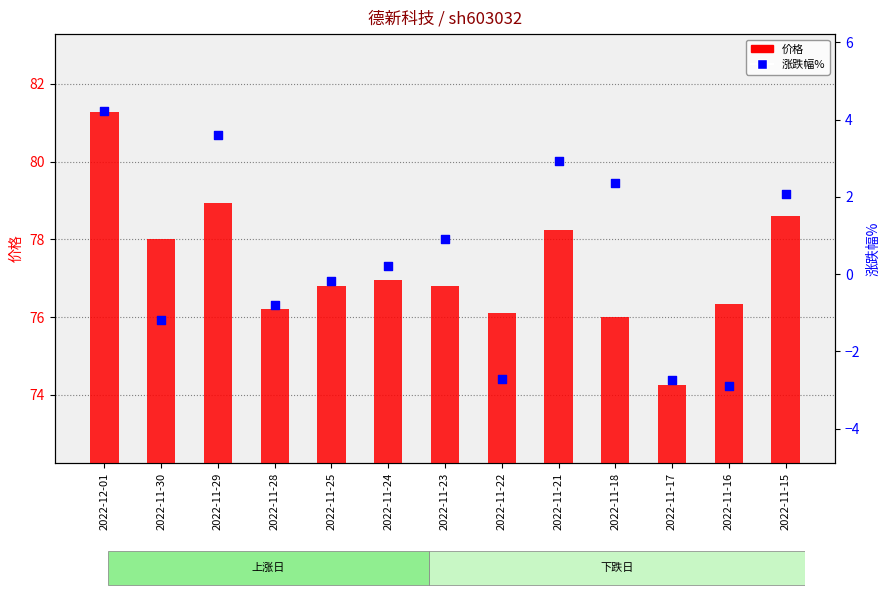

At how many categories does at least one series exceed 61?

13